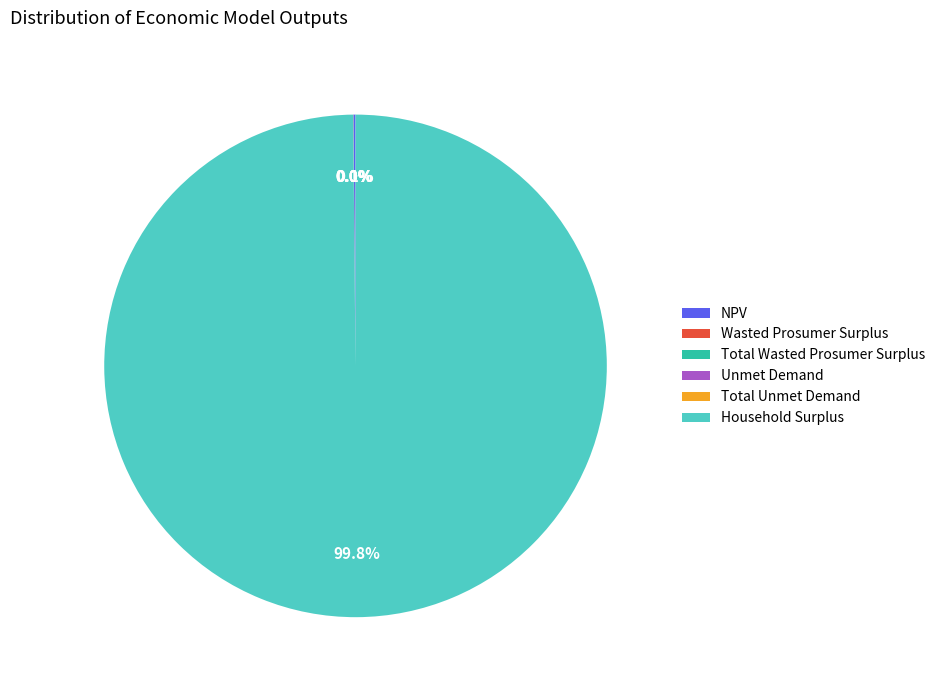

To the nearest percent, what is the average slice percentage?

17%